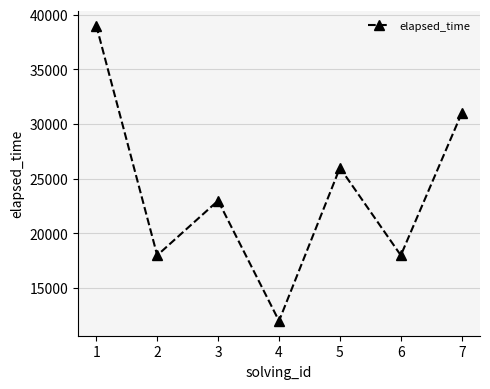

How many values are below 23000?

3